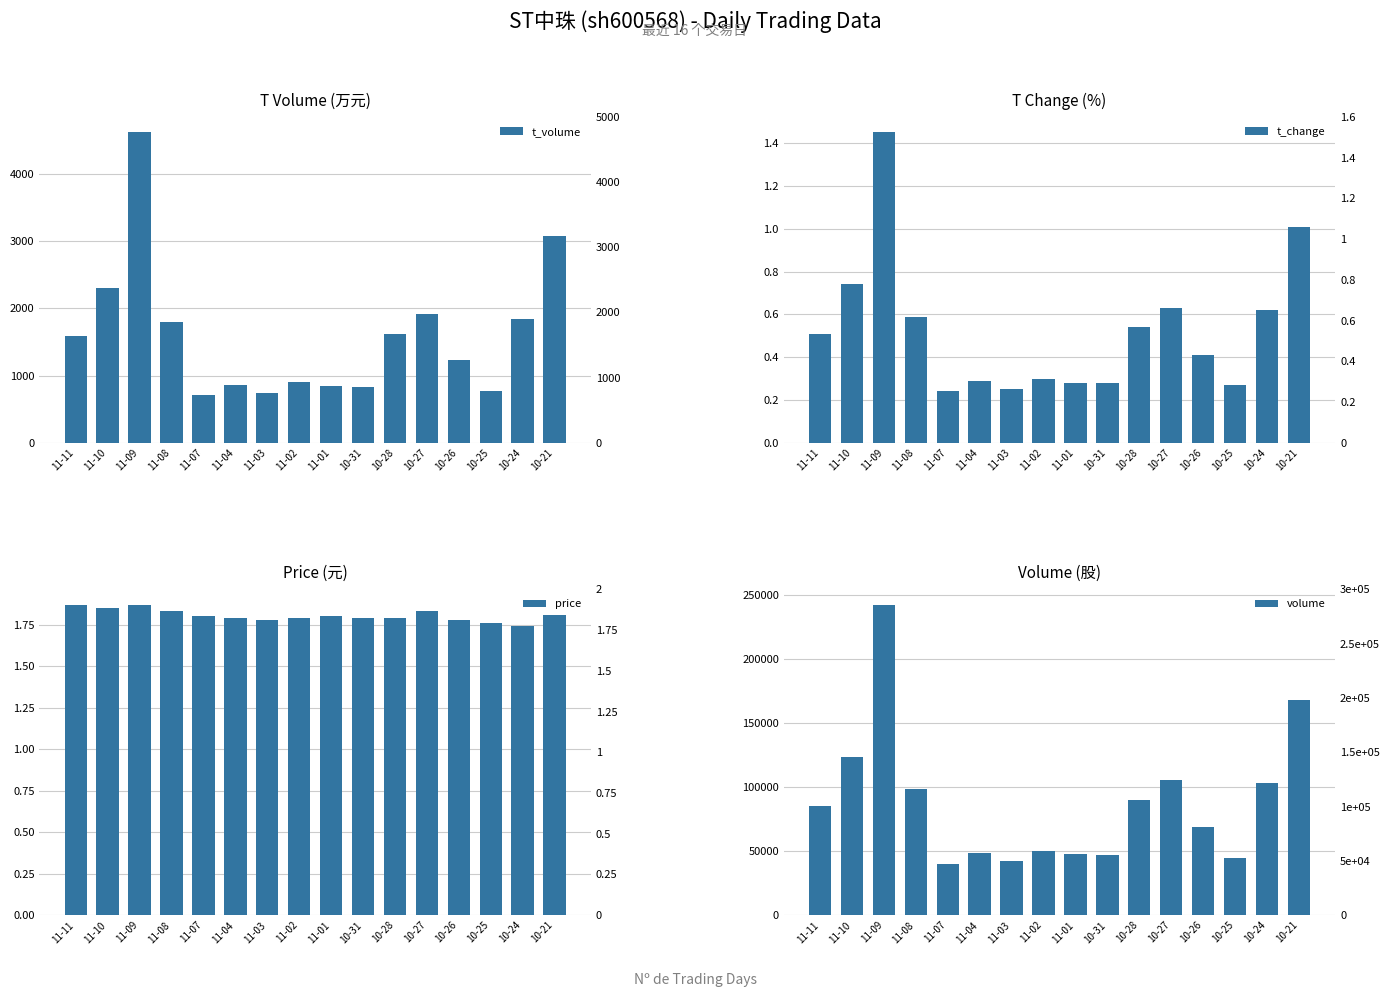

What is the spread (max minus min) of values at 10-21?

168365.0